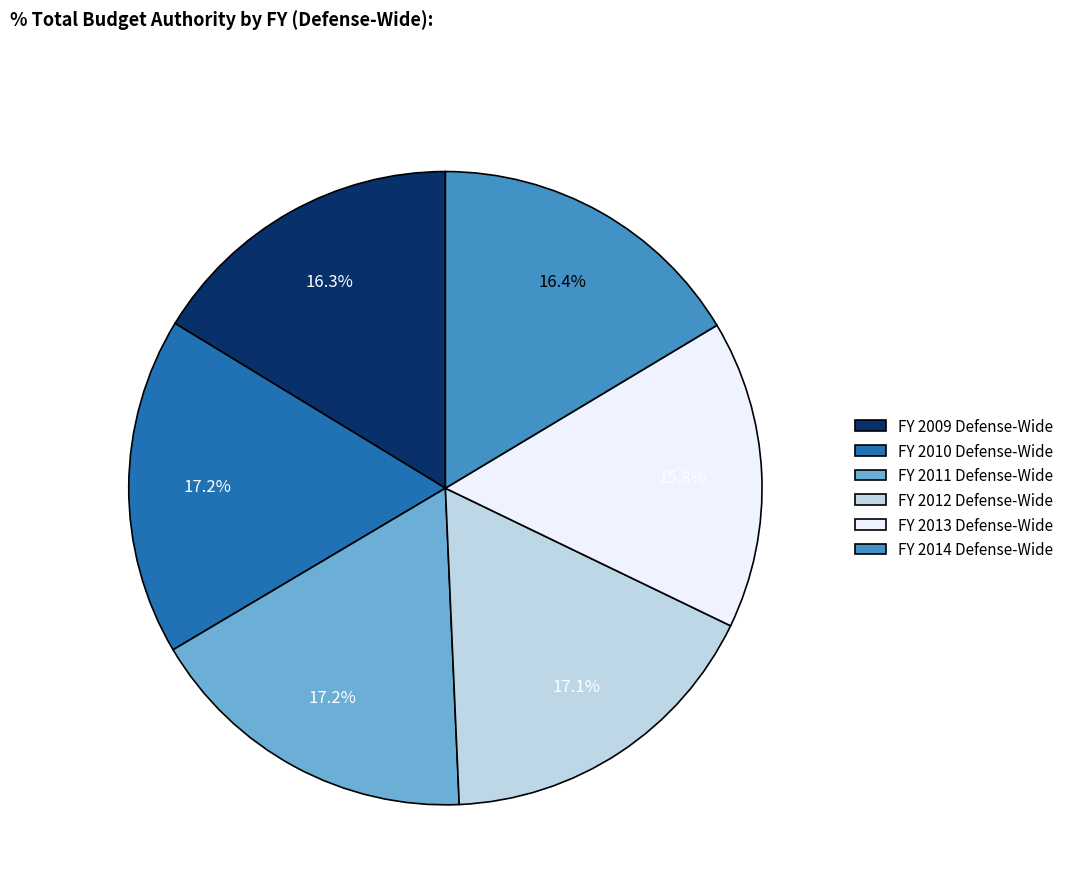

Which category has the smallest portion of the pie?

FY 2013 Defense-Wide